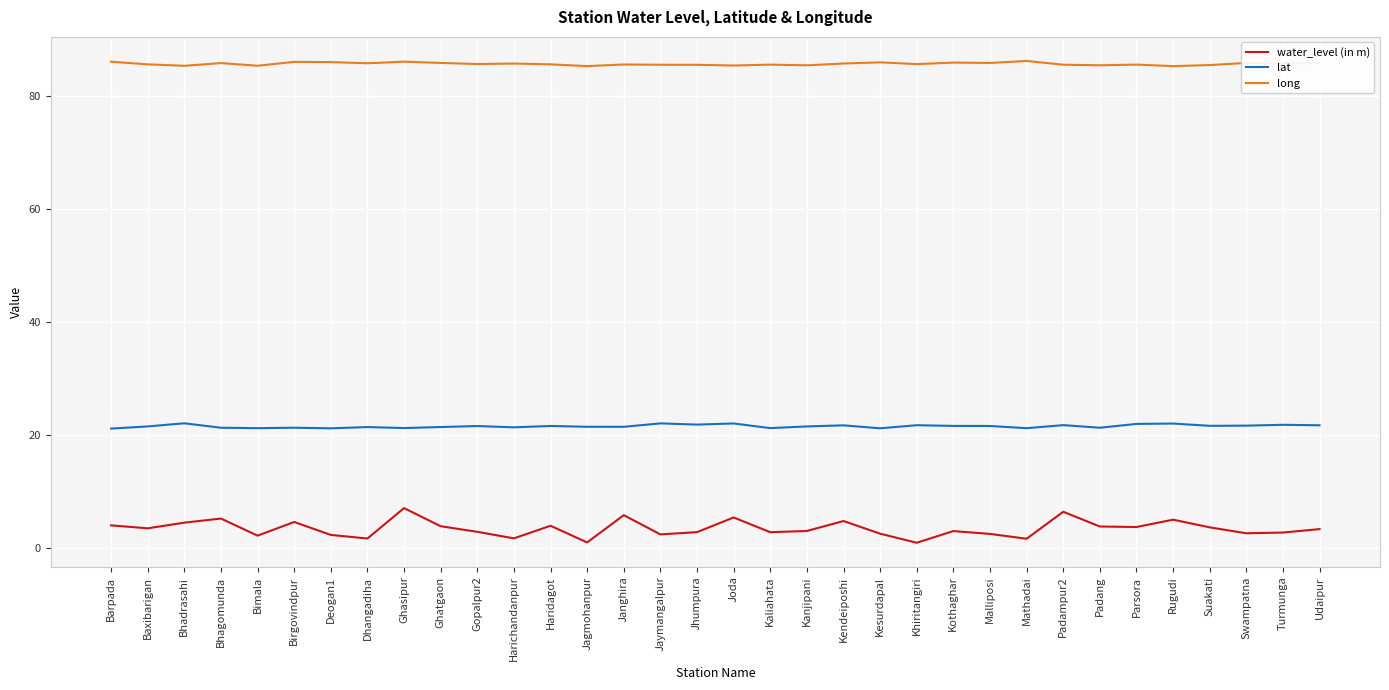

Which series has the widest spread of values?

water_level (in m)